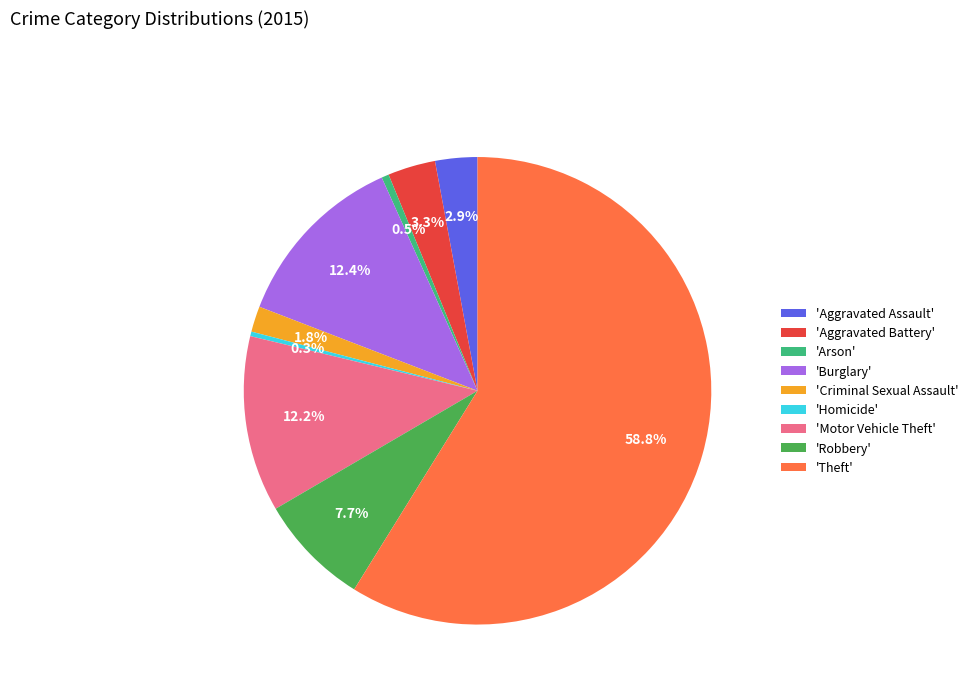

Does 'Aggravated Battery' represent more than half of the total?

No